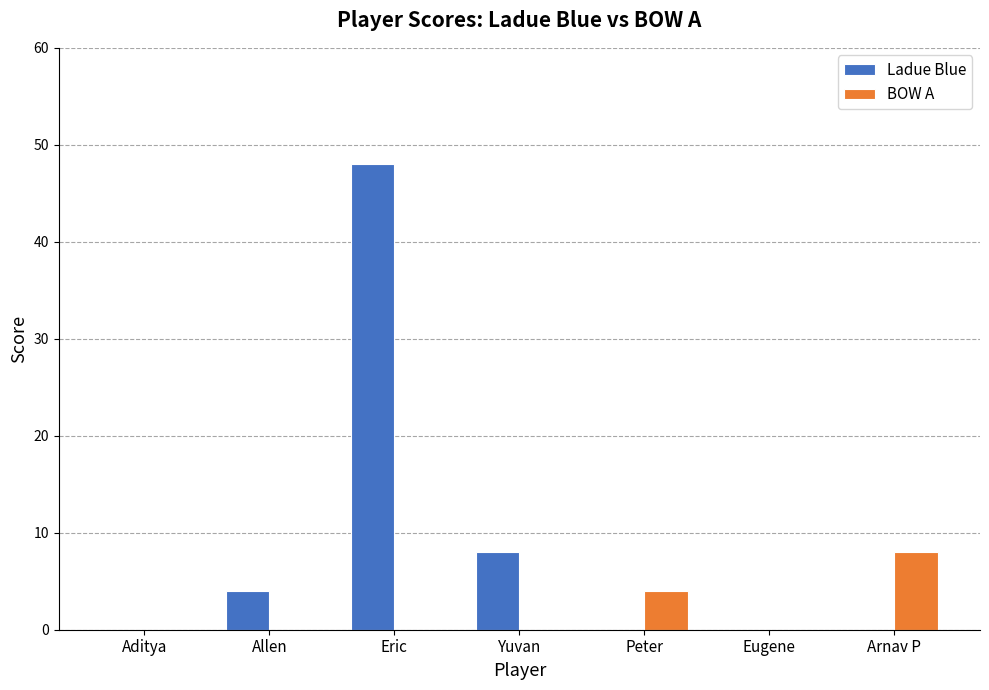

What are all the series names shown in the legend?

Ladue Blue, BOW A